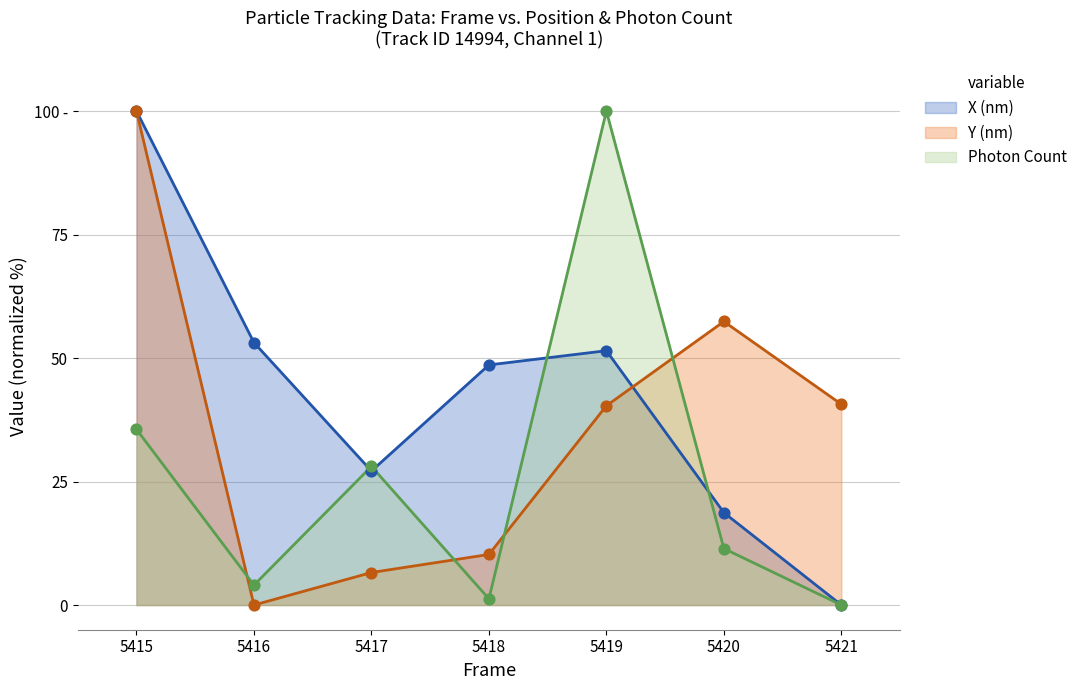

Is the value of X (nm) at 5416 greater than the value of Y (nm) at 5417?

Yes